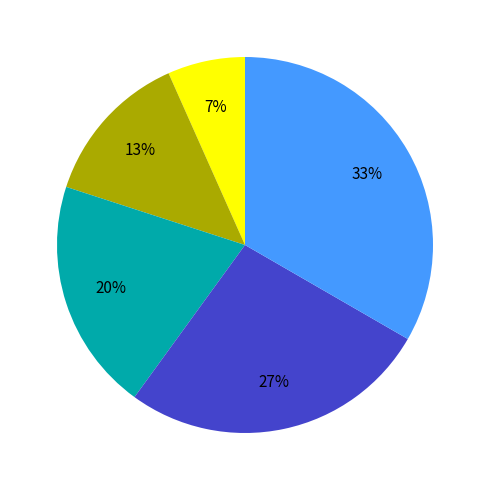

Is there any slice that represents more than half of the pie?

No